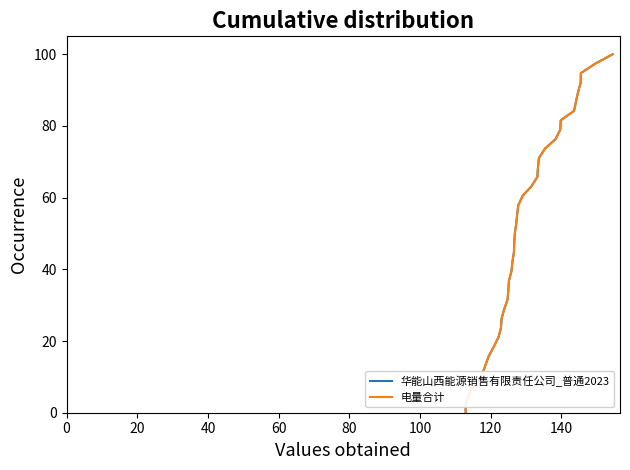

The value of 华能山西能源销售有限责任公司_普通2023 at 15 is 23.0. True or false?

False